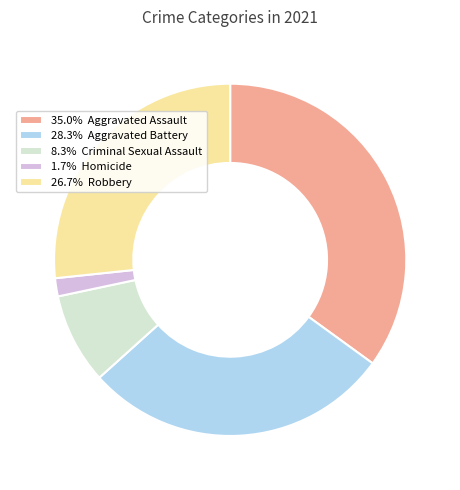

Is the sum of 8.3% Criminal Sexual Assault and 35.0% Aggravated Assault greater than half?

No